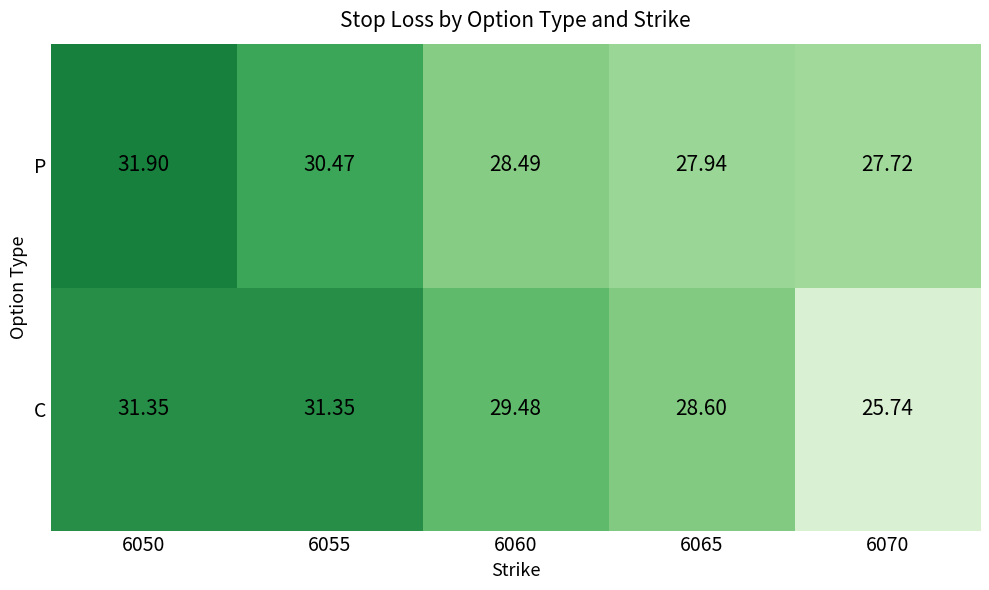

Which series changed the most between 6050 and 6070?

C